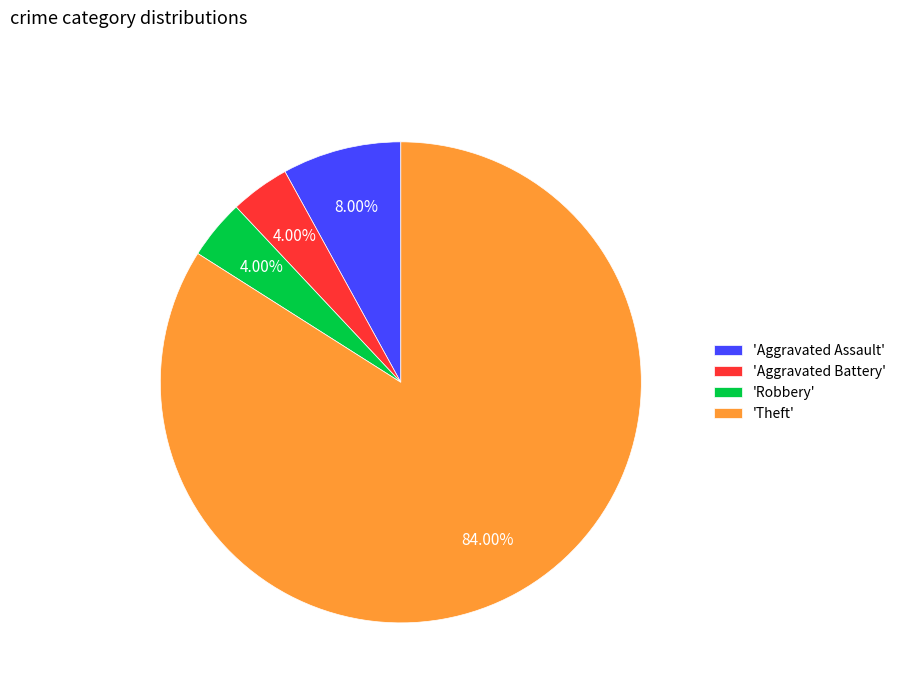

Which slice represents more than half of the pie?

'Theft'